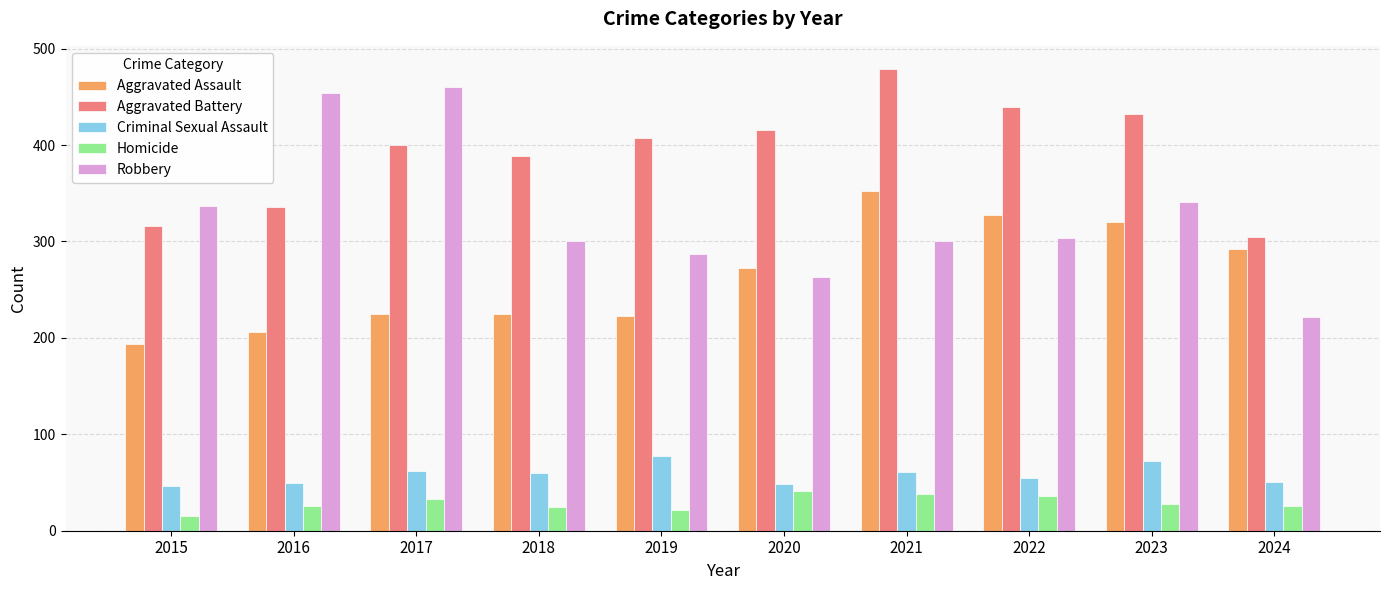

Does the chart contain any negative values?

No